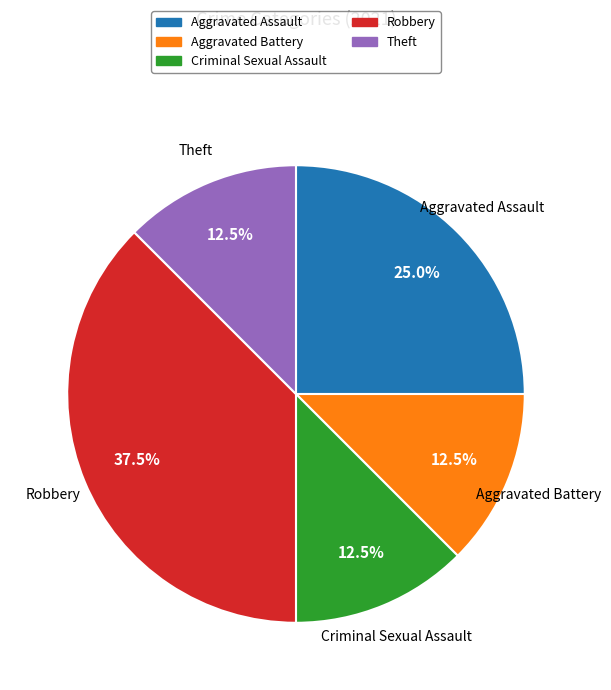

Is it true that Aggravated Assault is 25% of the pie?

True